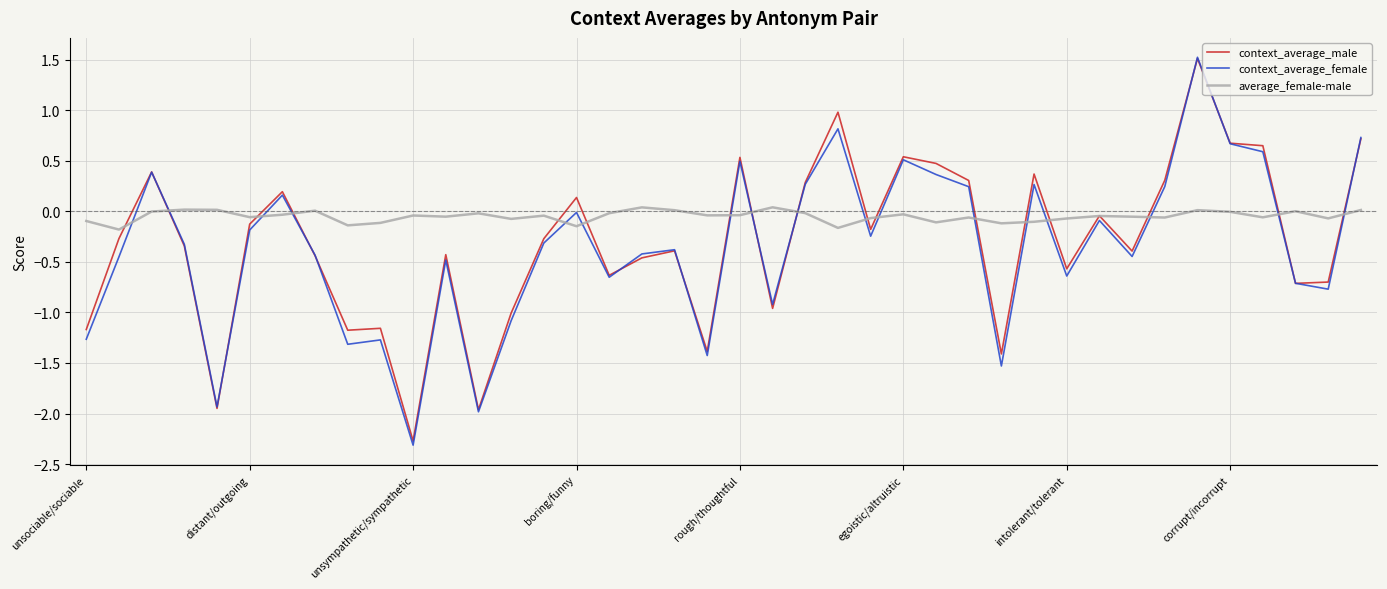

After their last crossing, which series has the higher values: context_average_female or average_female-male?

context_average_female